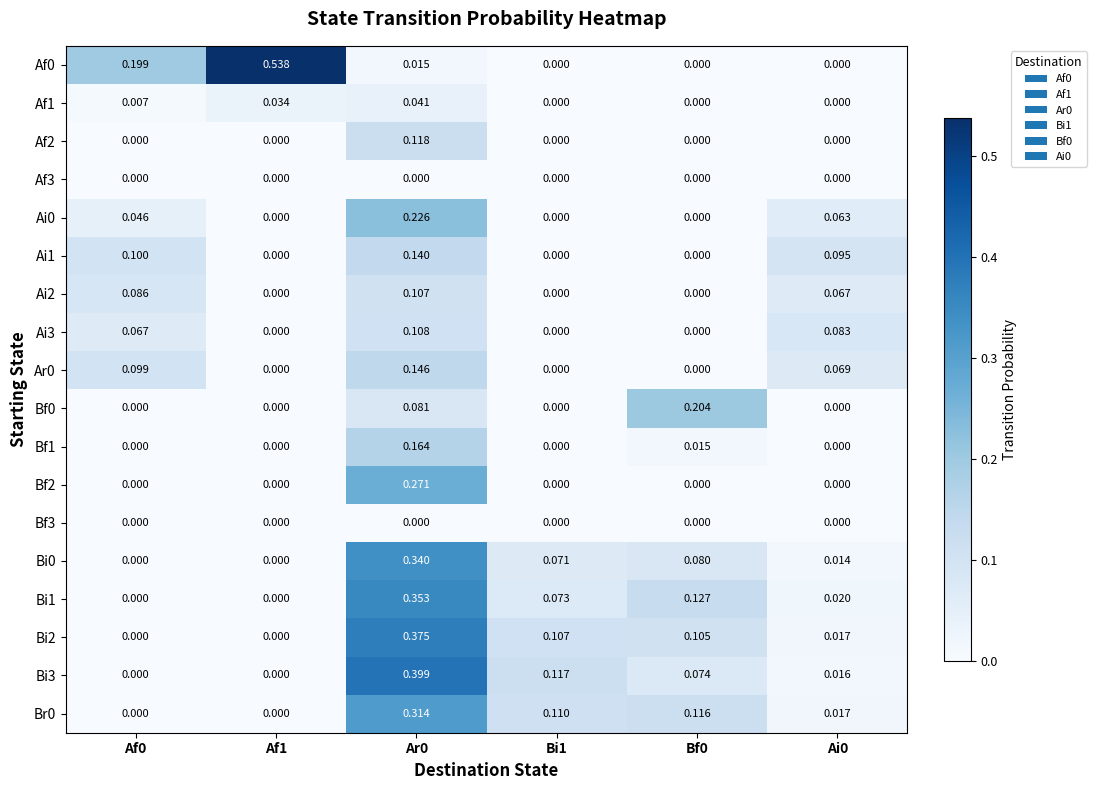

Is the value of Af0 at Ai0 greater than the value of Bi3 at Bi1?

No